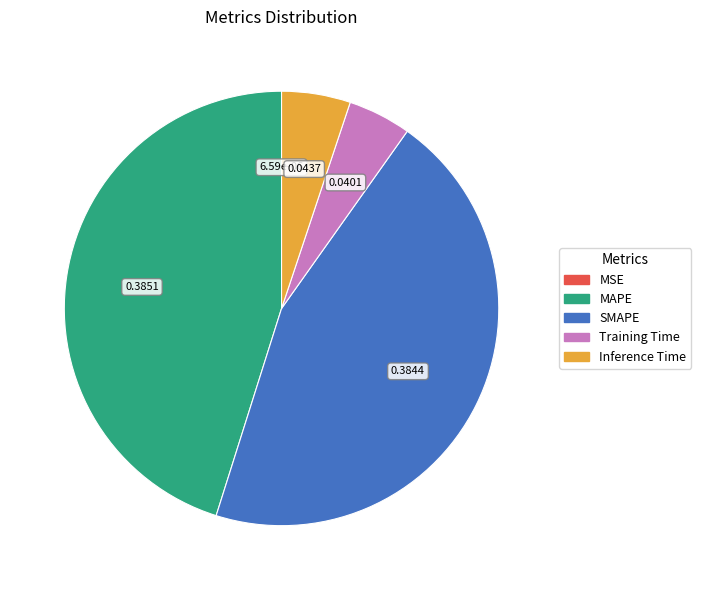

Is there a majority slice in this chart?

No